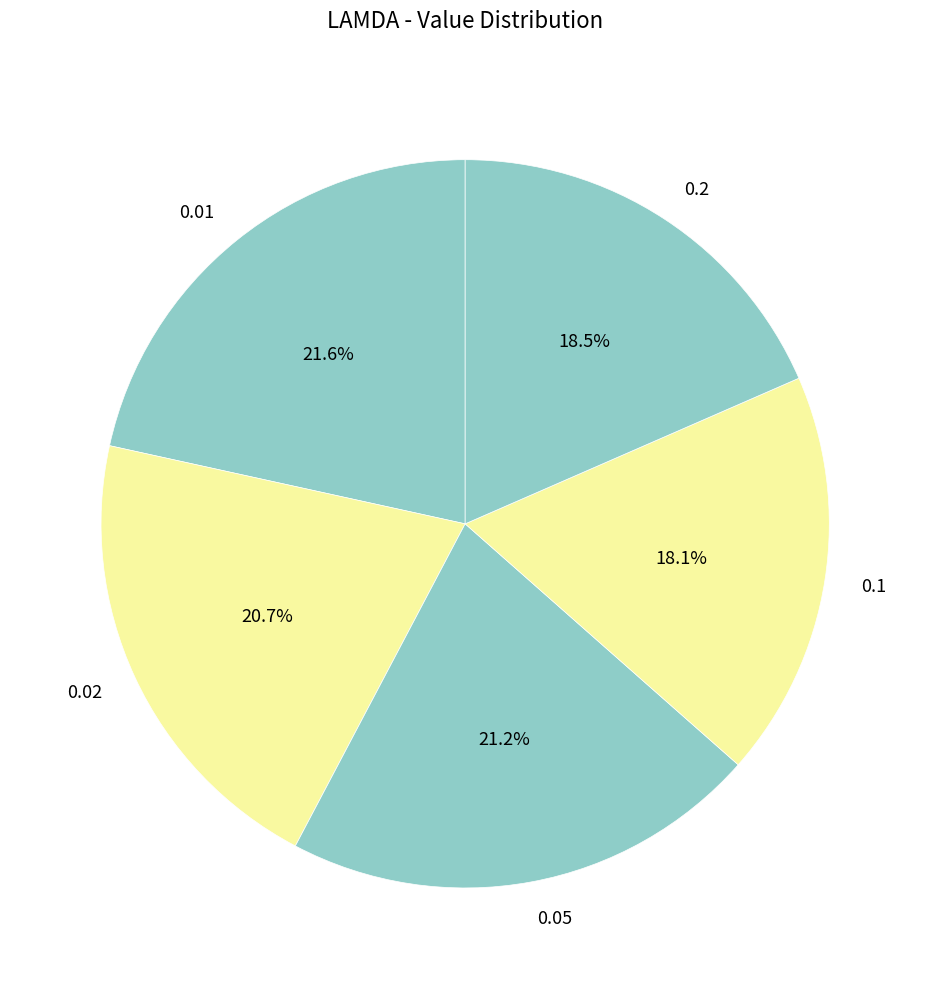

How many segments does this pie chart have?

5